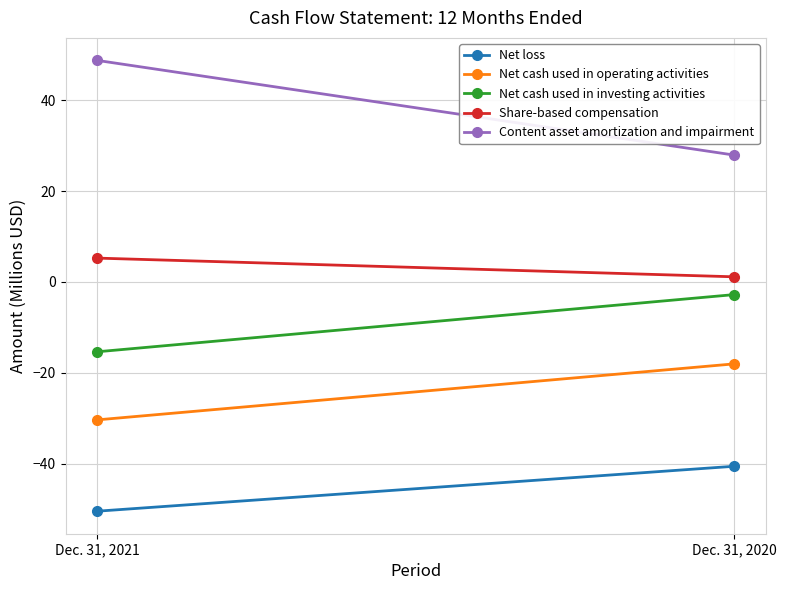

What is the sum of the Net loss values at Dec. 31, 2021 and Dec. 31, 2020?

-91.1